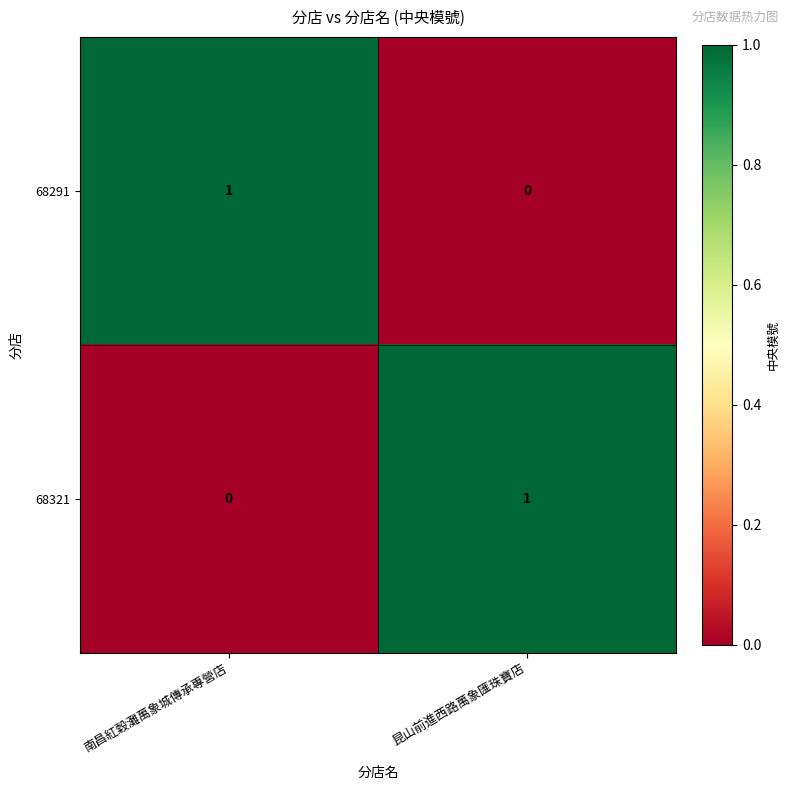

How many distinct data groups are displayed?

2